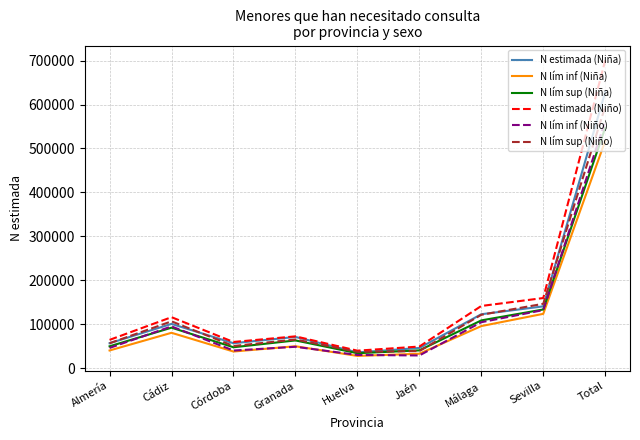

Is the value of N lím inf (Niño) at Sevilla greater than the value of N lím sup (Niña) at Córdoba?

Yes